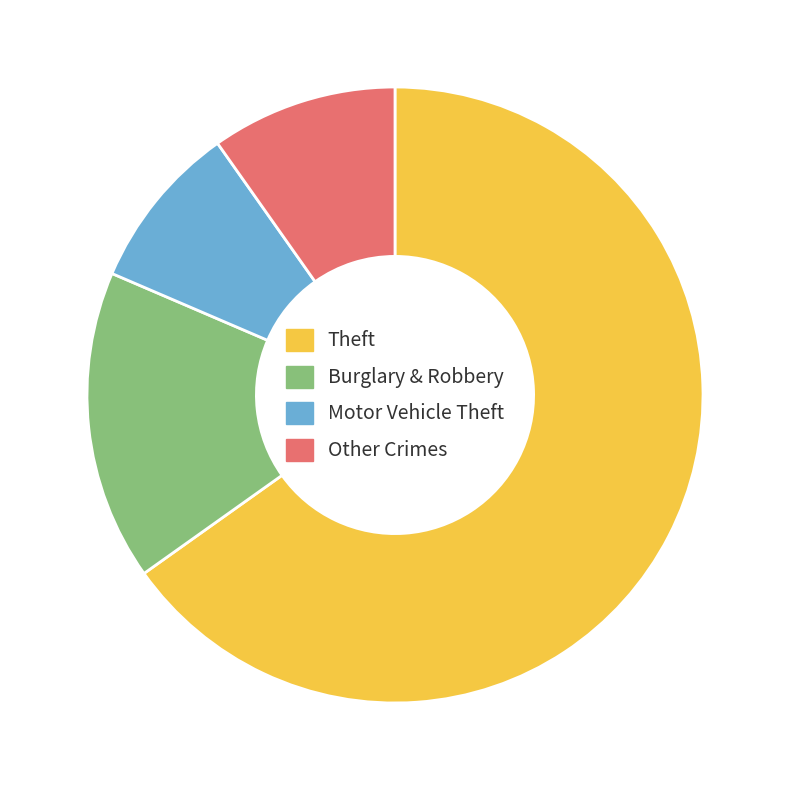

True or false: Motor Vehicle Theft accounts for 9% of the total.

True